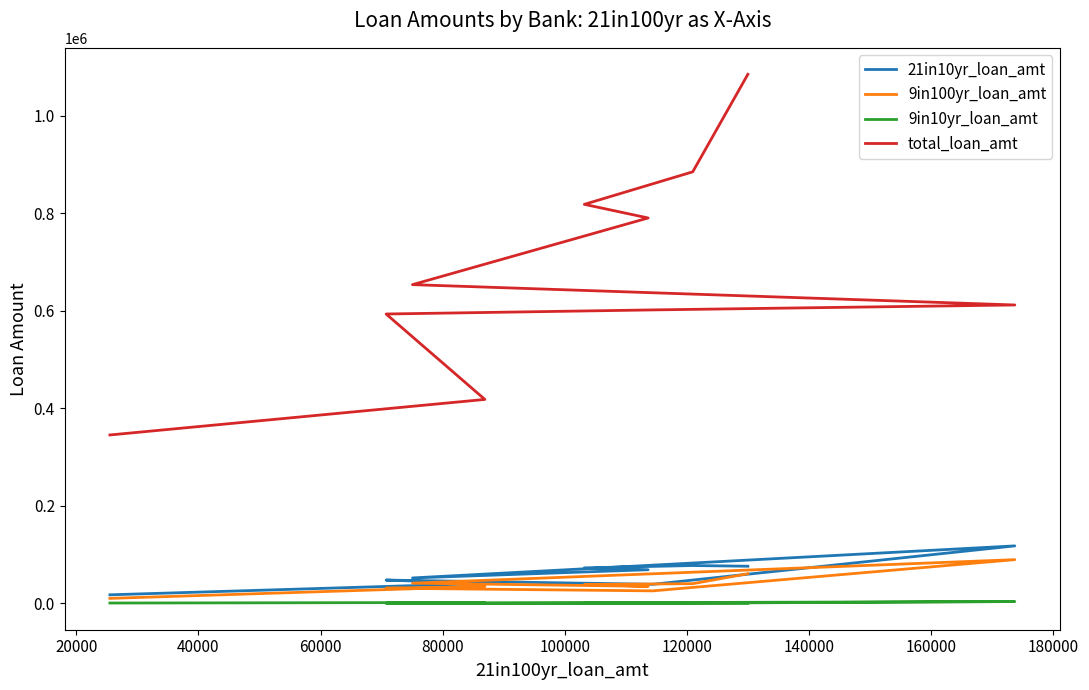

Reading left to right, what are all the values shown in this chart?

21in10yr_loan_amt: 75974	77410	72640	68792	51956	117712	38934	47579	40656	17359
9in100yr_loan_amt: 60597	40201	38470	34737	41285	89474	25444	30952	34507	10049
9in10yr_loan_amt: 0	305	161	183	0	3504	0	0	1606	497
total_loan_amt: 1085079	885002	818276	790334	653588	611873	601760	593367	418113	345239